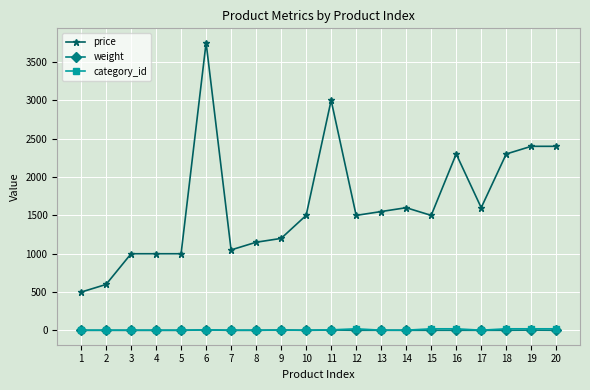

True or false: price and category_id cross at least once.

False